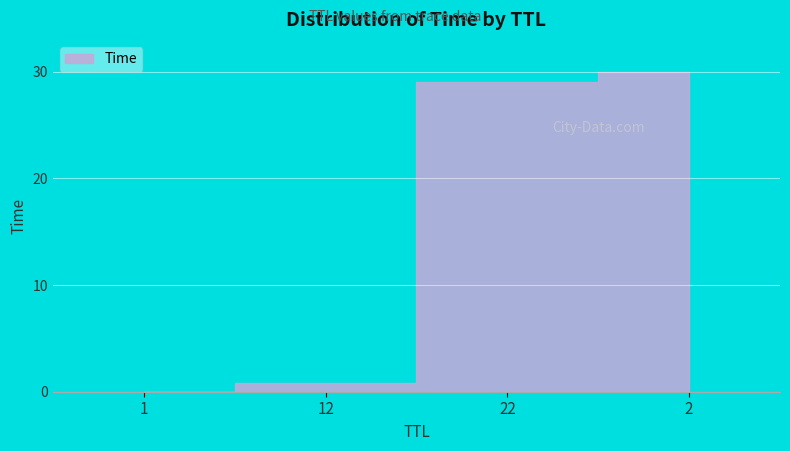

How many values are below 29?

2